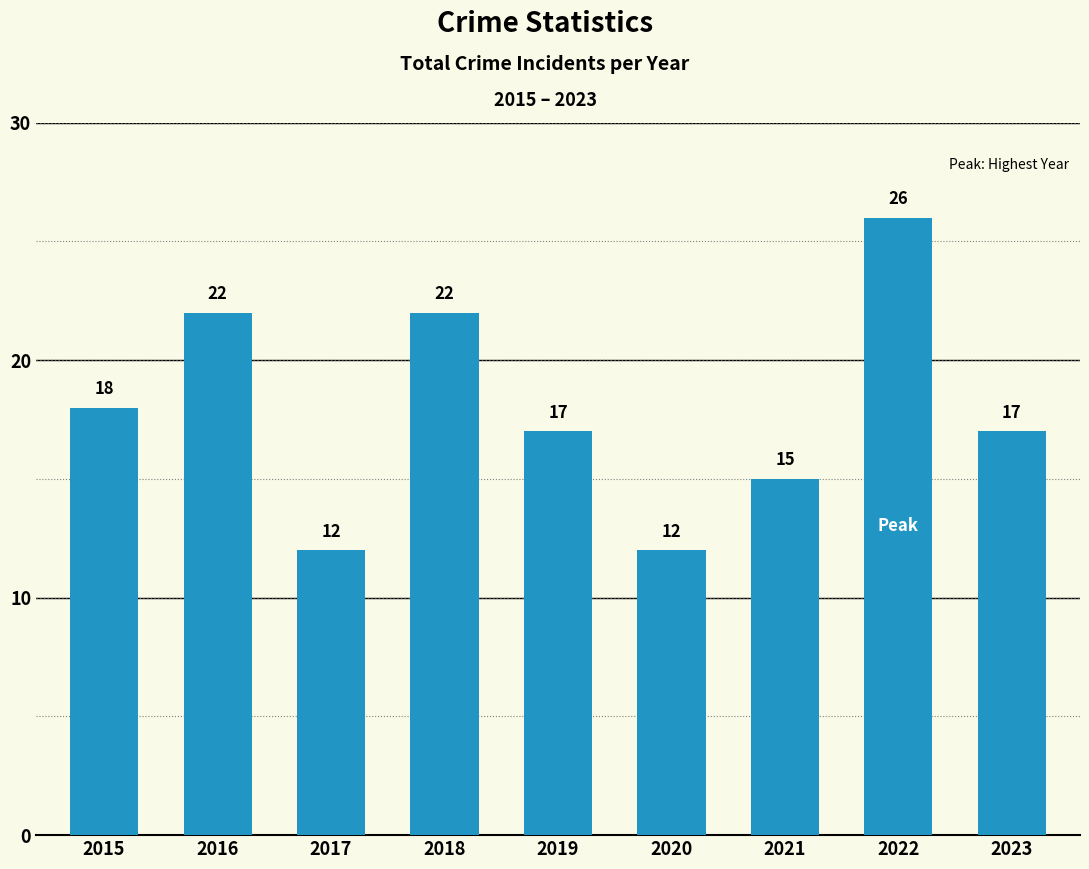

What is the value of the 2nd bar from the left?

22